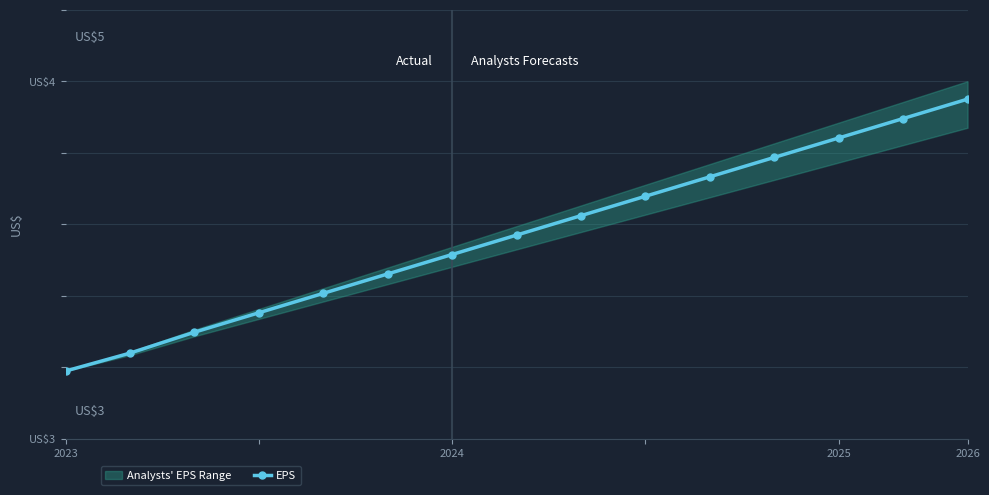

How many lines are shown in the chart?

1